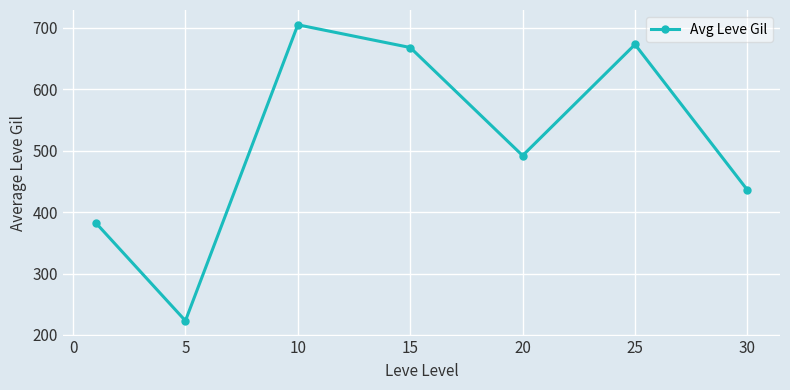

How many interior local peaks (higher than both neighbors) does the data have?

2